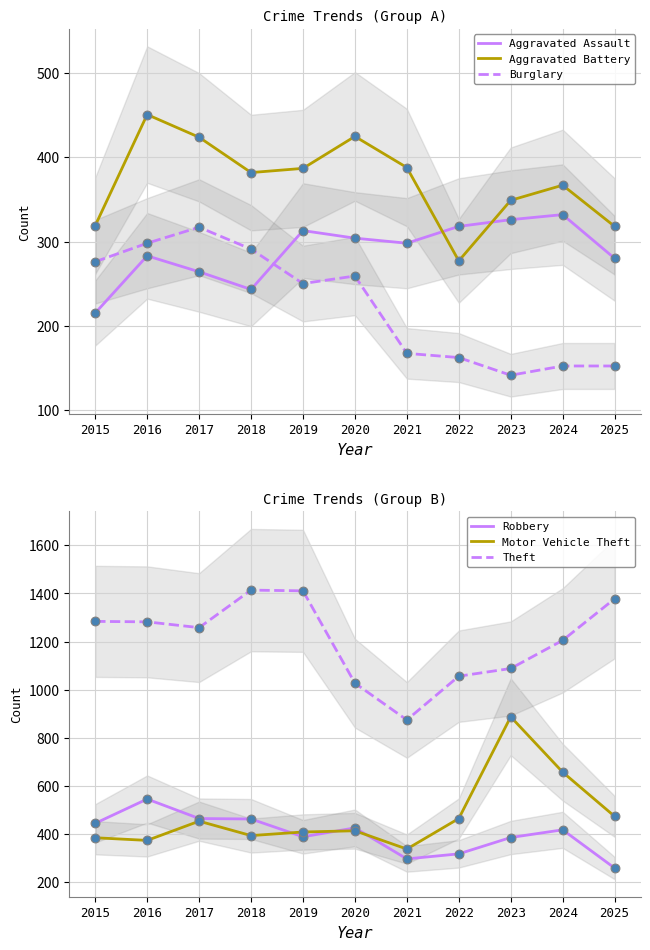

At how many categories does at least one series exceed 1388?

2